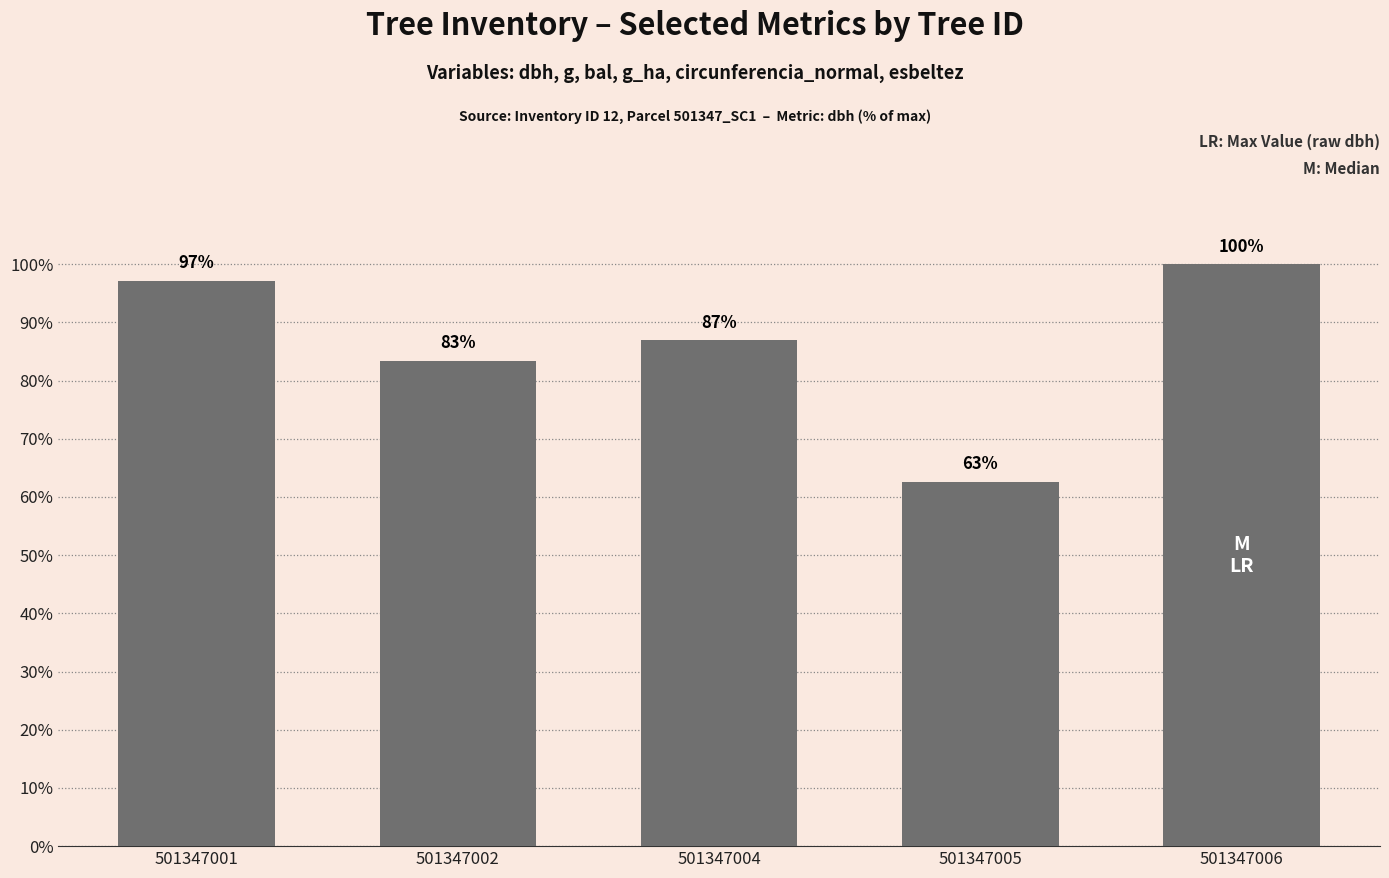

True or false: the data shows 100.0 at 501347006.

True